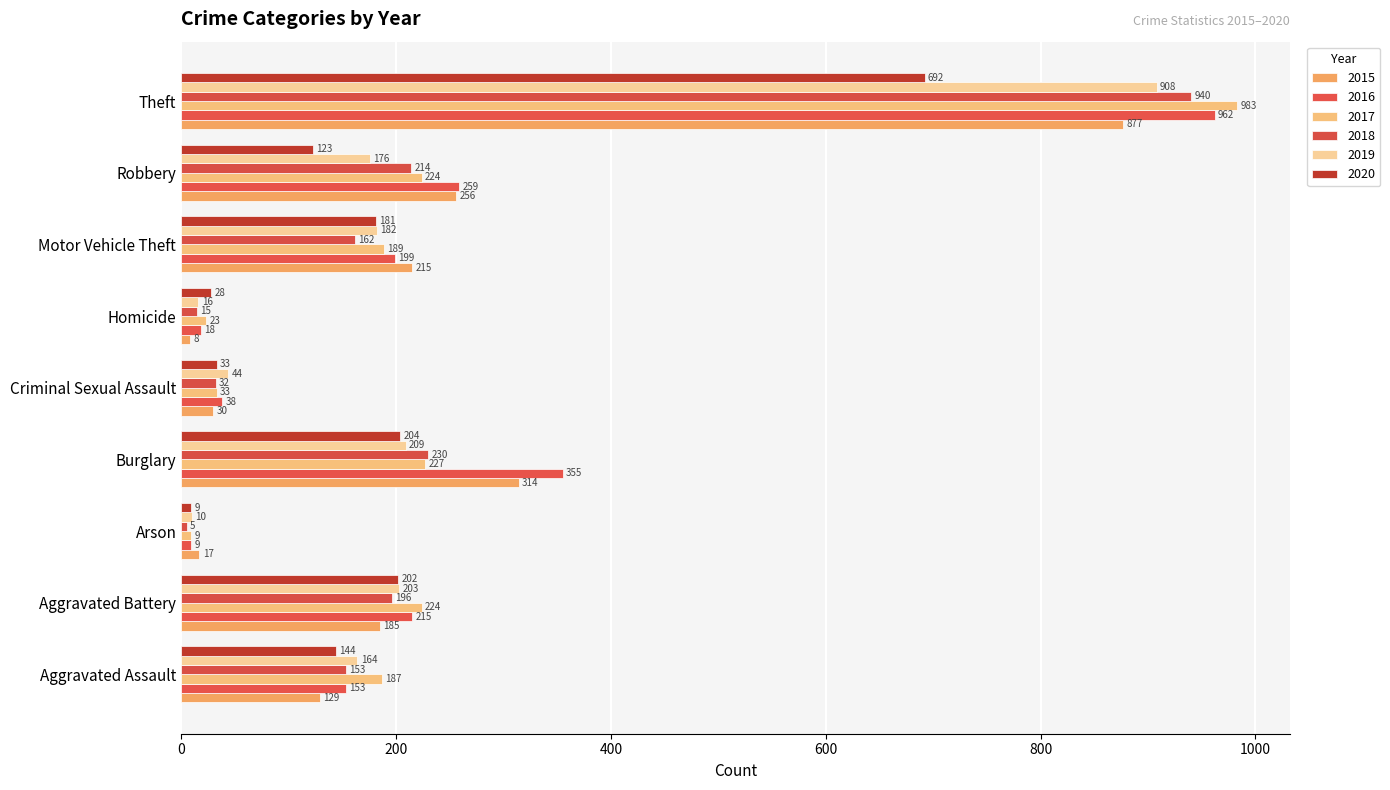

Which series changed the most between Burglary and Theft?

2017